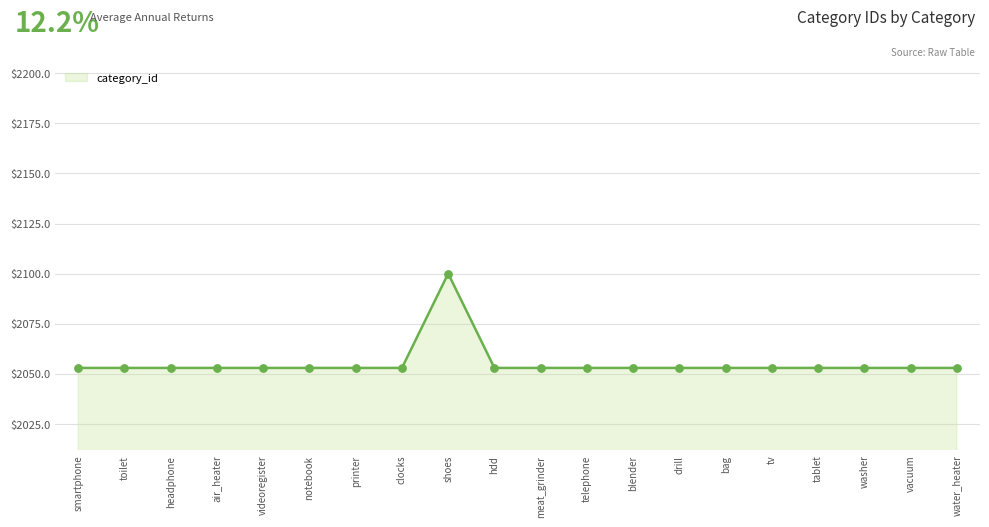

What is the ratio of the value at blender to the value at headphone?

1.0